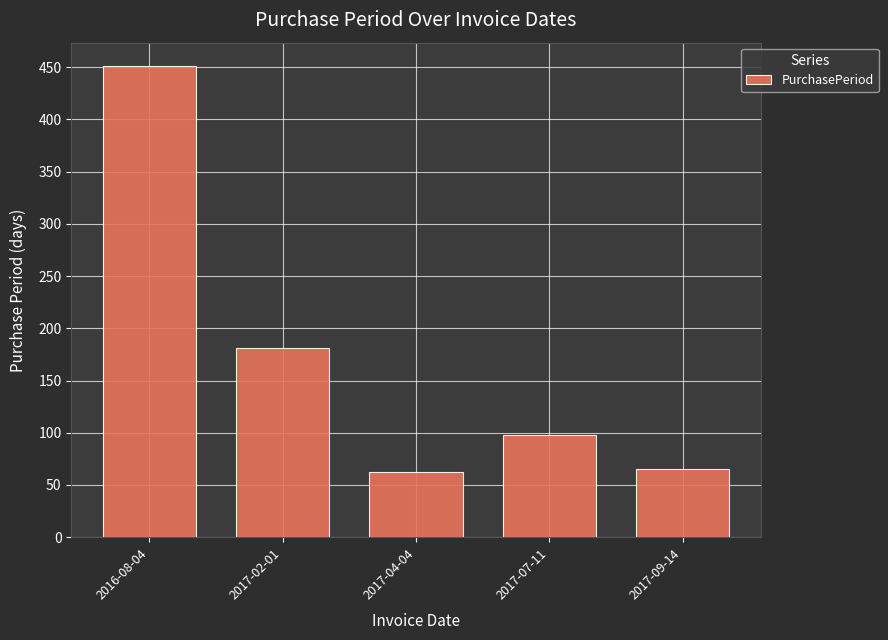

The value at 2016-08-04 is 451. True or false?

True